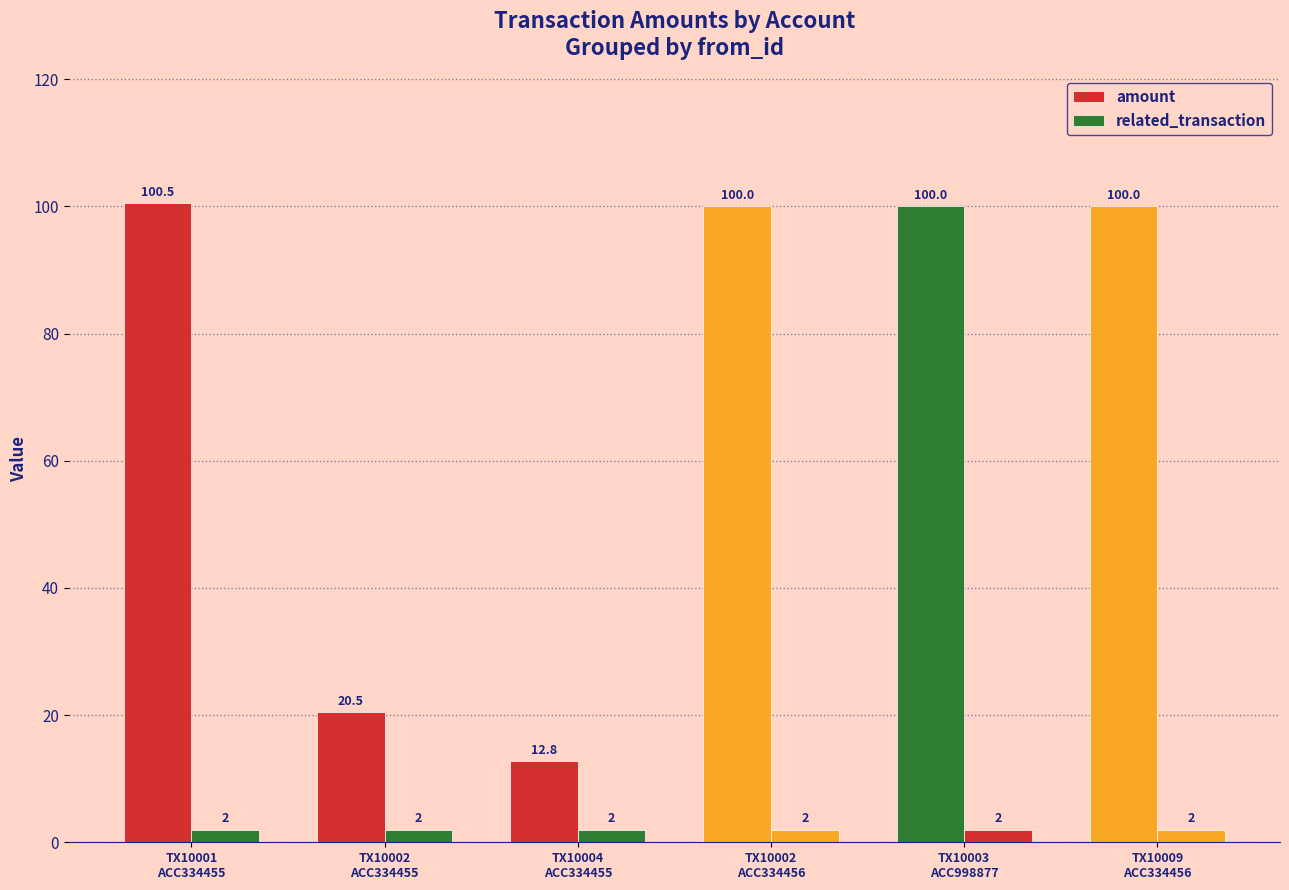

How many bars are there in each group?

2